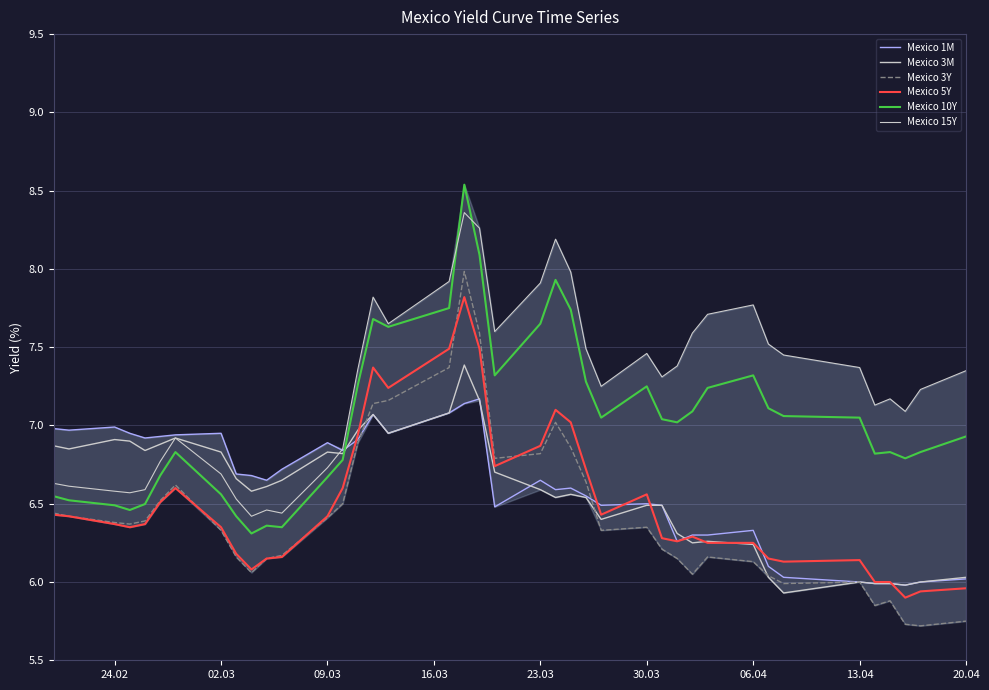

How many lines are shown in the chart?

6